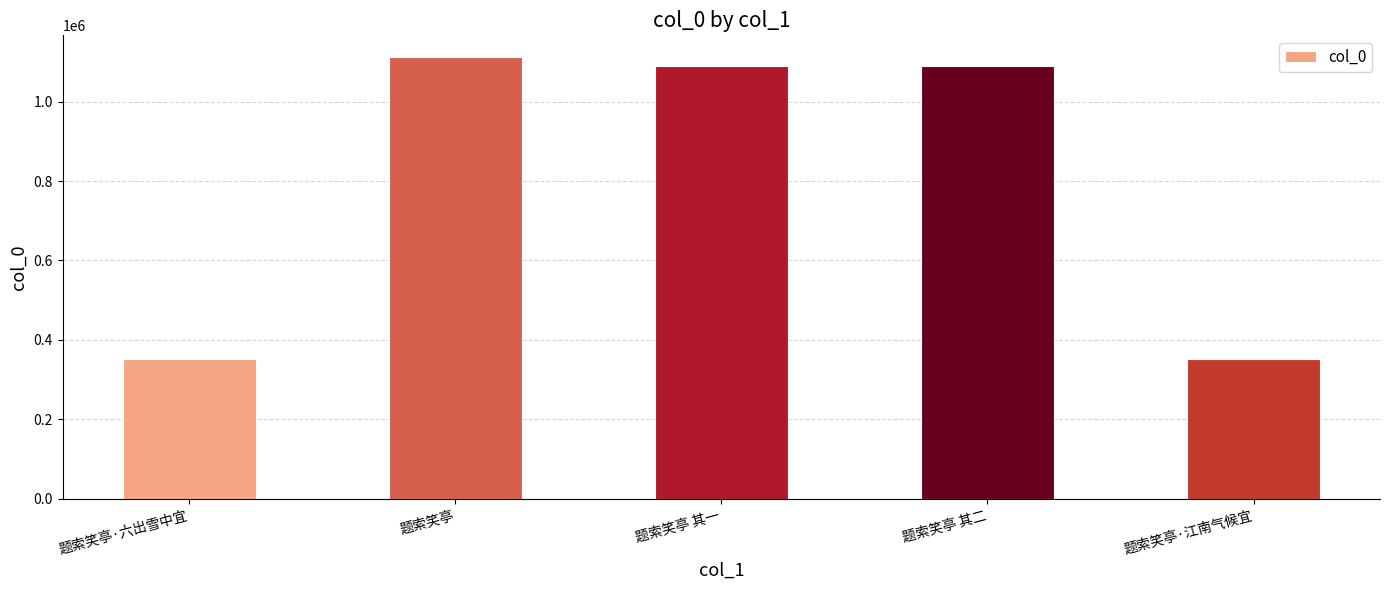

Approximately how many times larger is the value at 题索笑亭·江南气候宜 compared to 题索笑亭 其二?

0.3